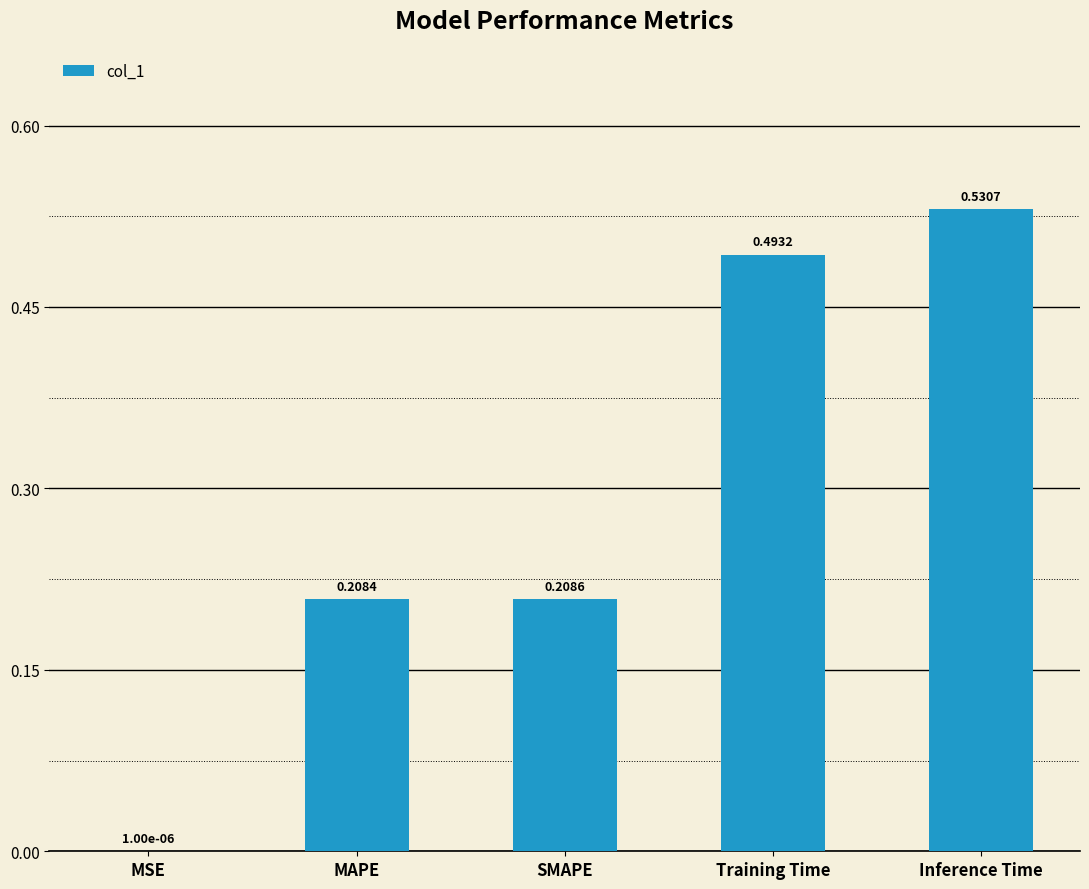

What is the change in value from SMAPE to Training Time?

+0.3